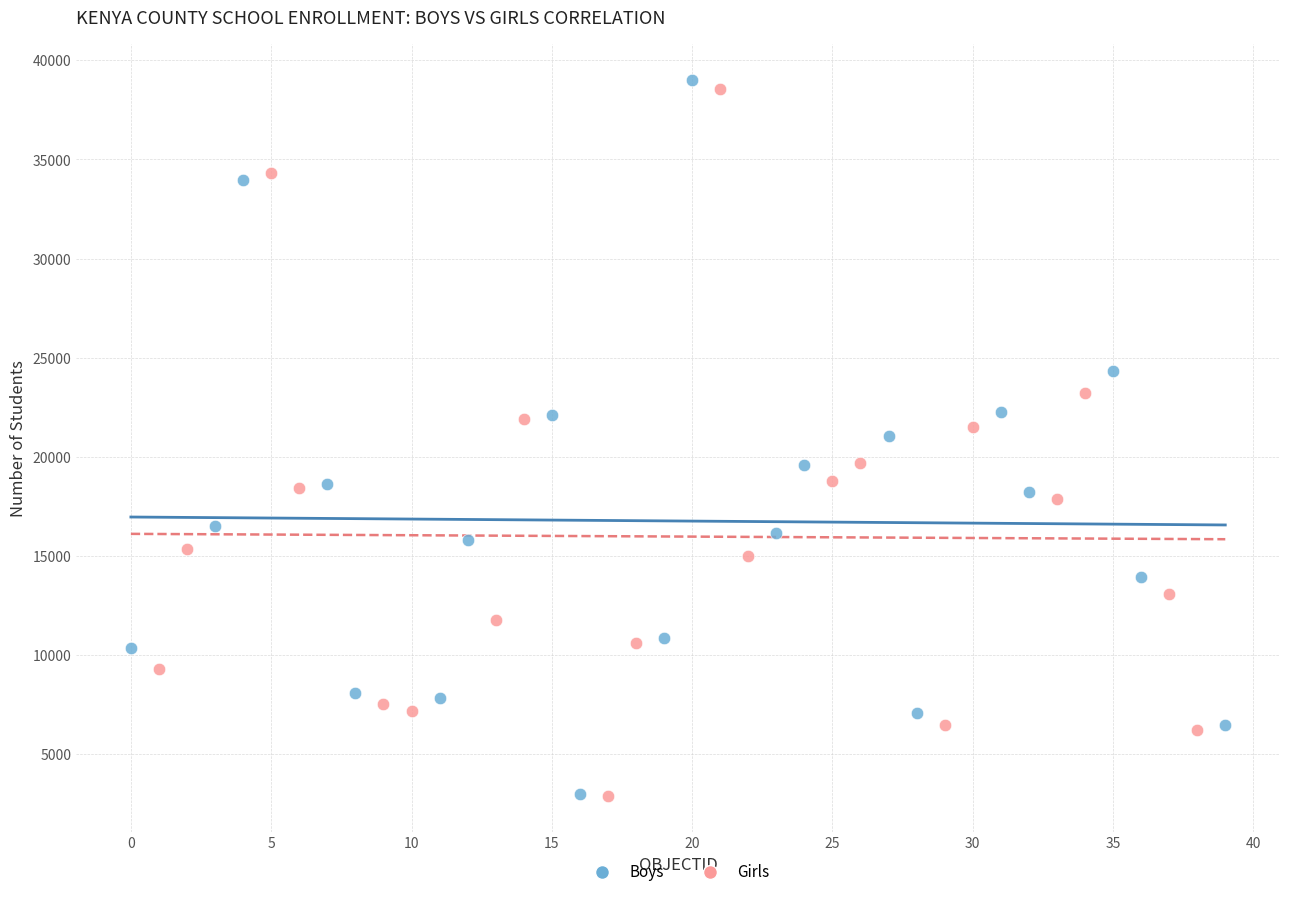

Which series has the largest Y range (max minus min)?

Boys